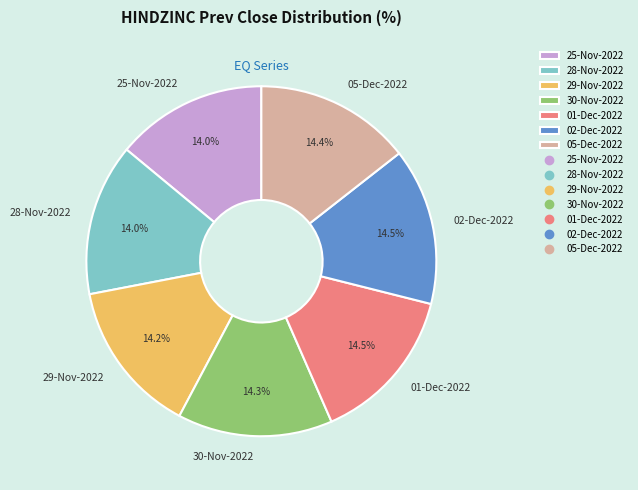

Approximately how many times larger is the value at 28-Nov-2022 compared to 25-Nov-2022?

1.0